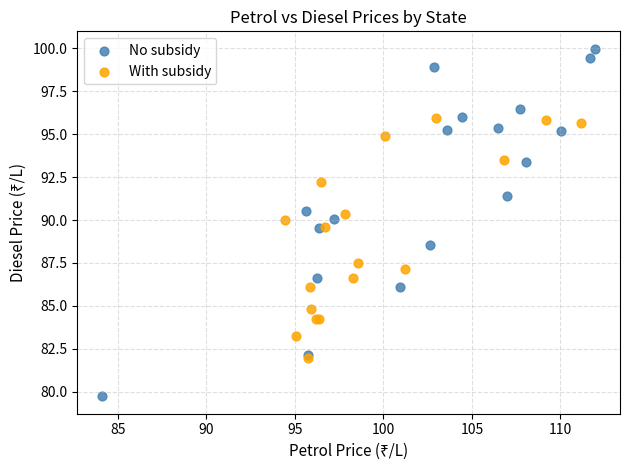

Which series has the widest spread of Y values?

No subsidy